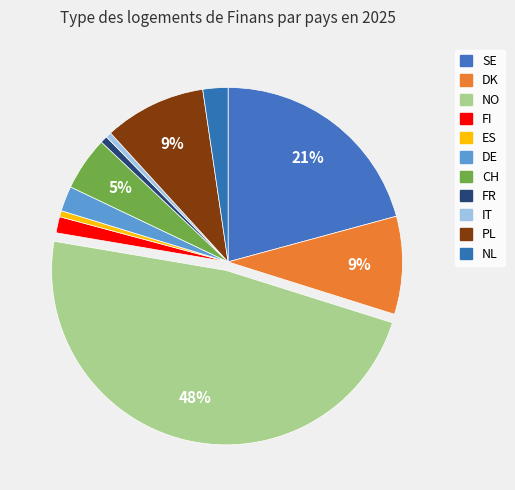

Rank the categories by value from lowest to highest.

IT, ES, FR, FI, DE, NL, CH, DK, PL, SE, NO